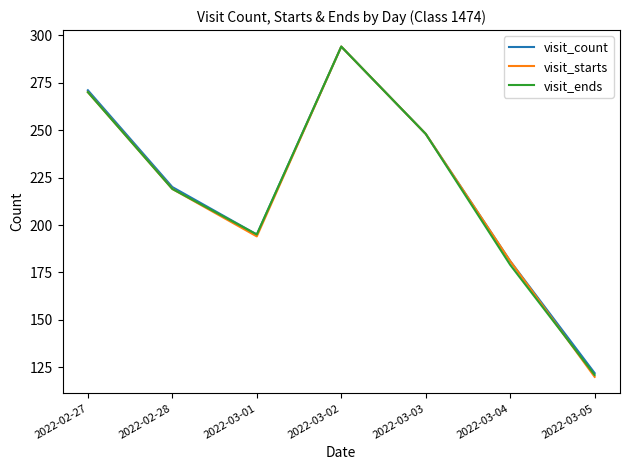

What position from the right is 2022-02-28?

6